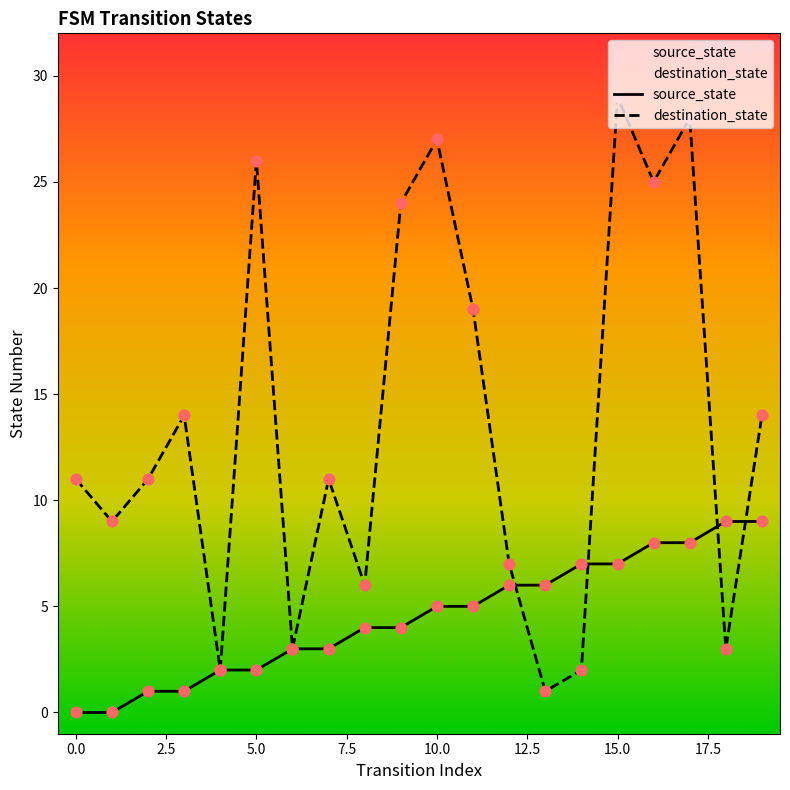

Which series contains the lowest Y value?

source_state